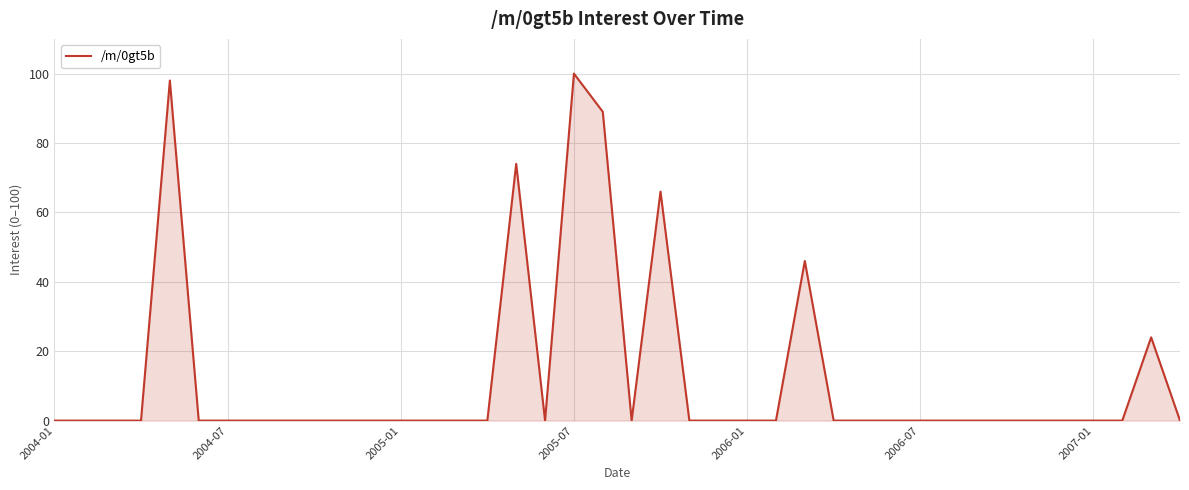

What is the greatest value displayed?

100